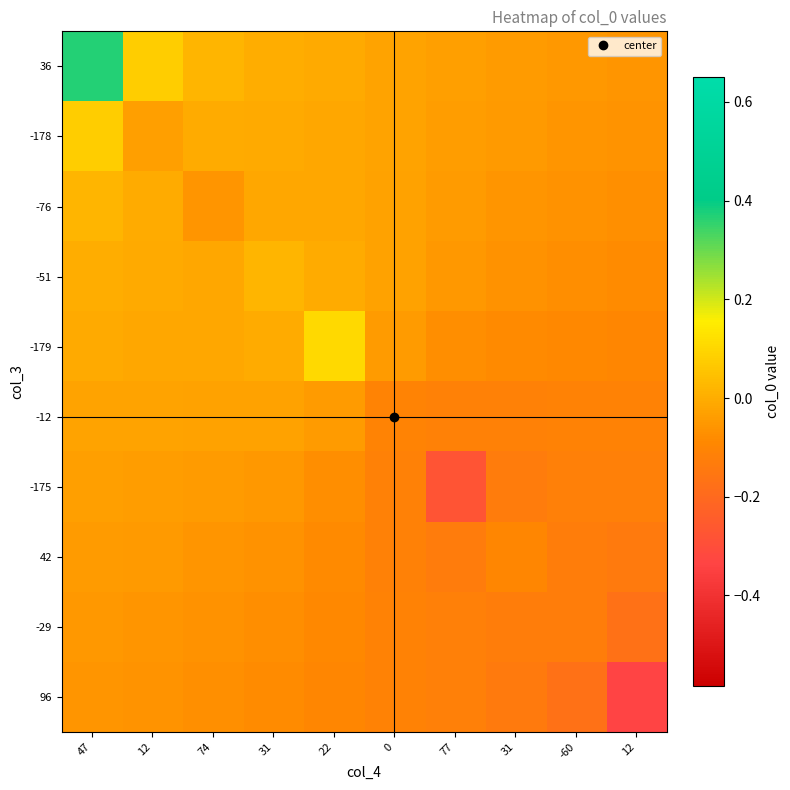

How many data points does each series have?

10